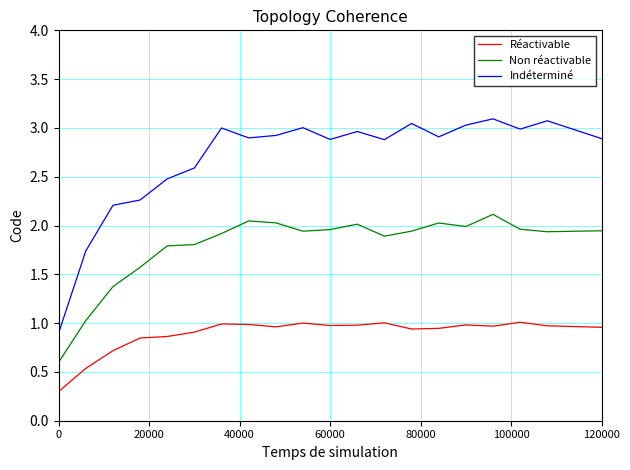

True or false: Indéterminé and Réactivable cross at least once.

False